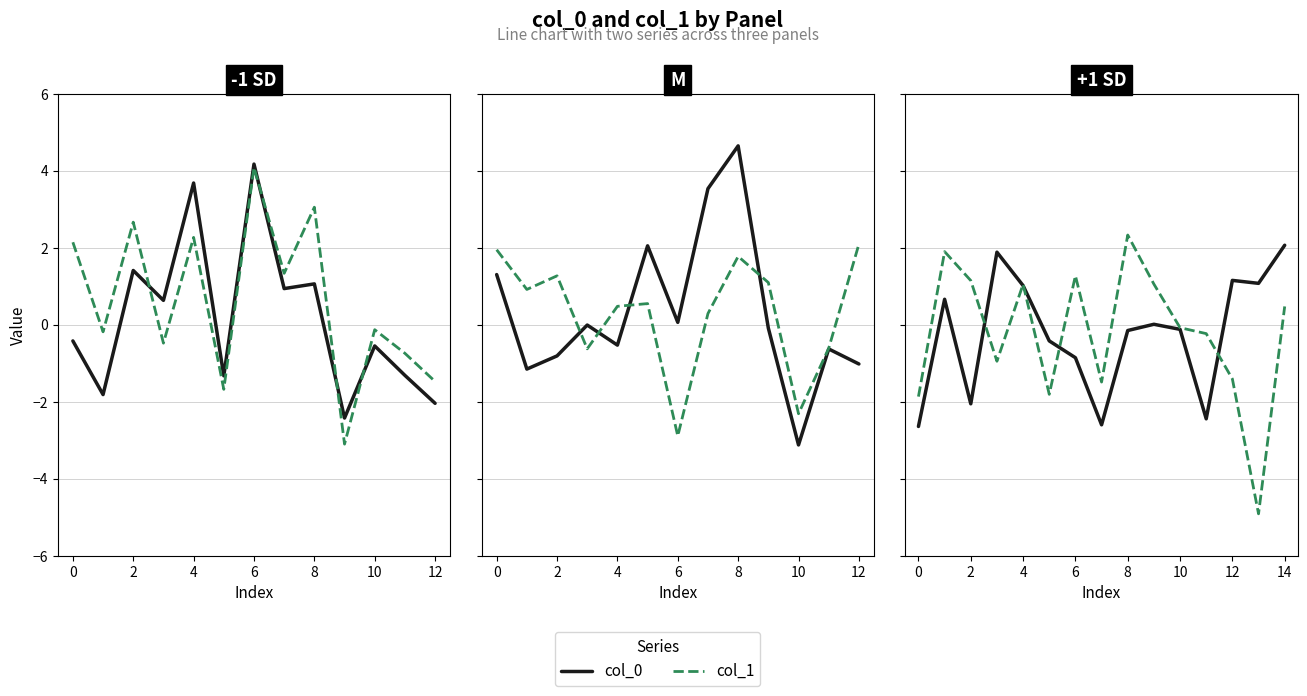

Is the value of col_0 at 0 greater than the value of col_1 at 11?

Yes